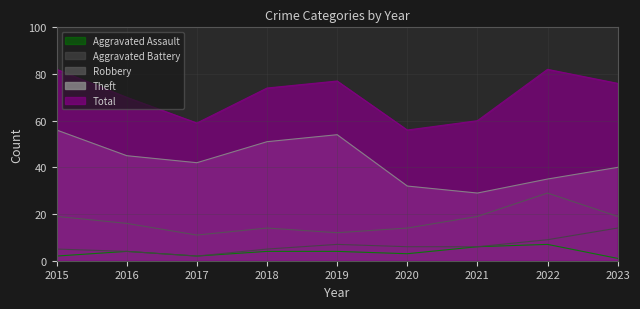

What is the value of the Aggravated Battery point at the 1st from the left?

5